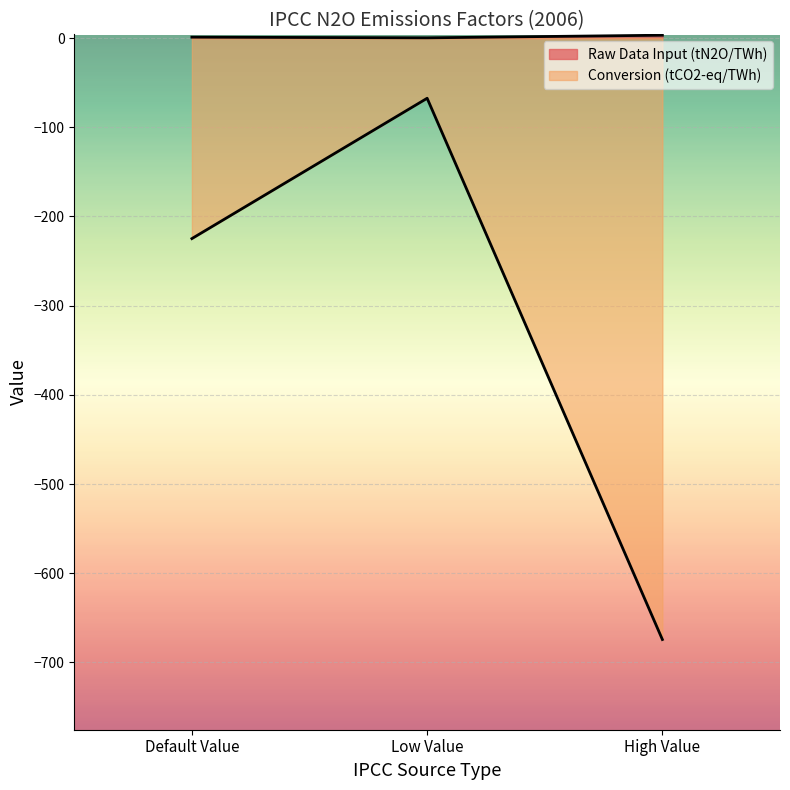

What is the label of the 3rd point from the left?

High Value